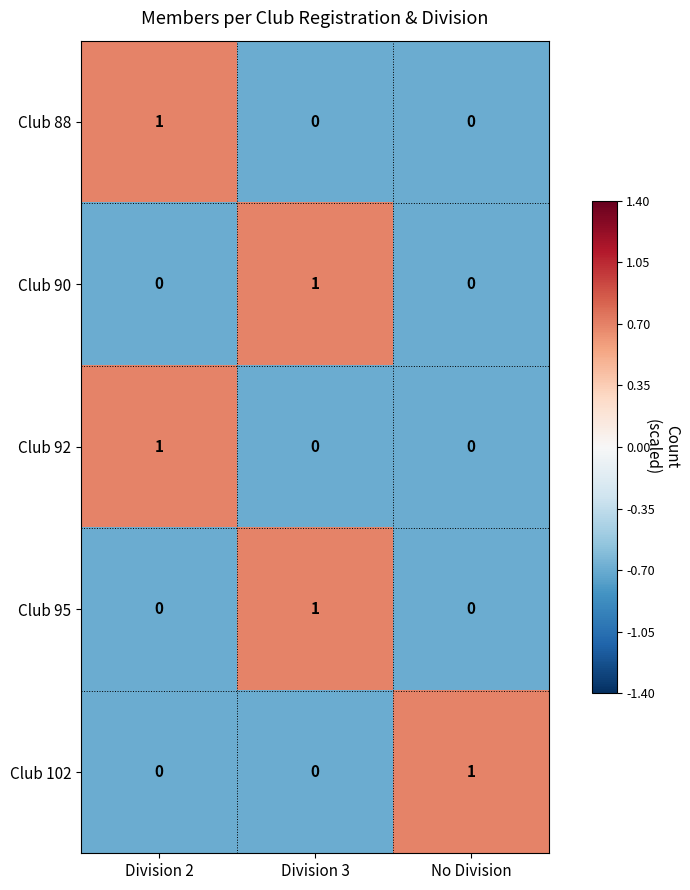

Reading left to right, list all the values displayed in this chart.

Club 88: Division 2=1	Division 3=0	No Division=0
Club 90: Division 2=0	Division 3=1	No Division=0
Club 92: Division 2=1	Division 3=0	No Division=0
Club 95: Division 2=0	Division 3=1	No Division=0
Club 102: Division 2=0	Division 3=0	No Division=1